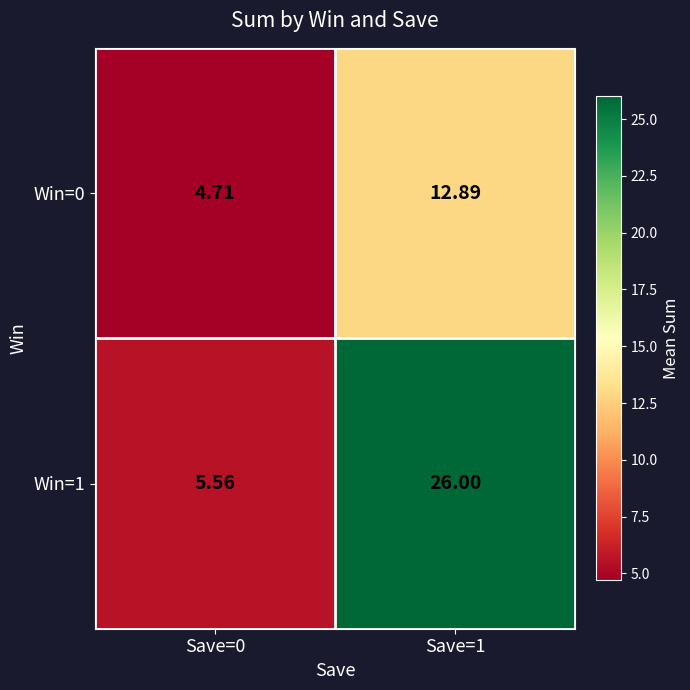

Is the value of Win=1 at Save=0 greater than the value of Win=0 at Save=1?

No